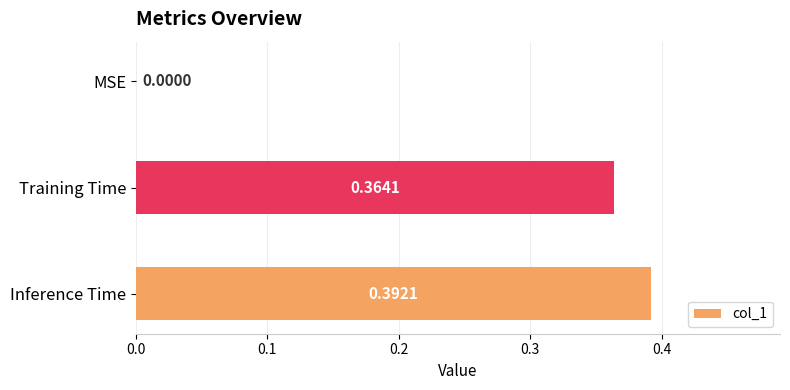

Are the bars horizontal?

Yes